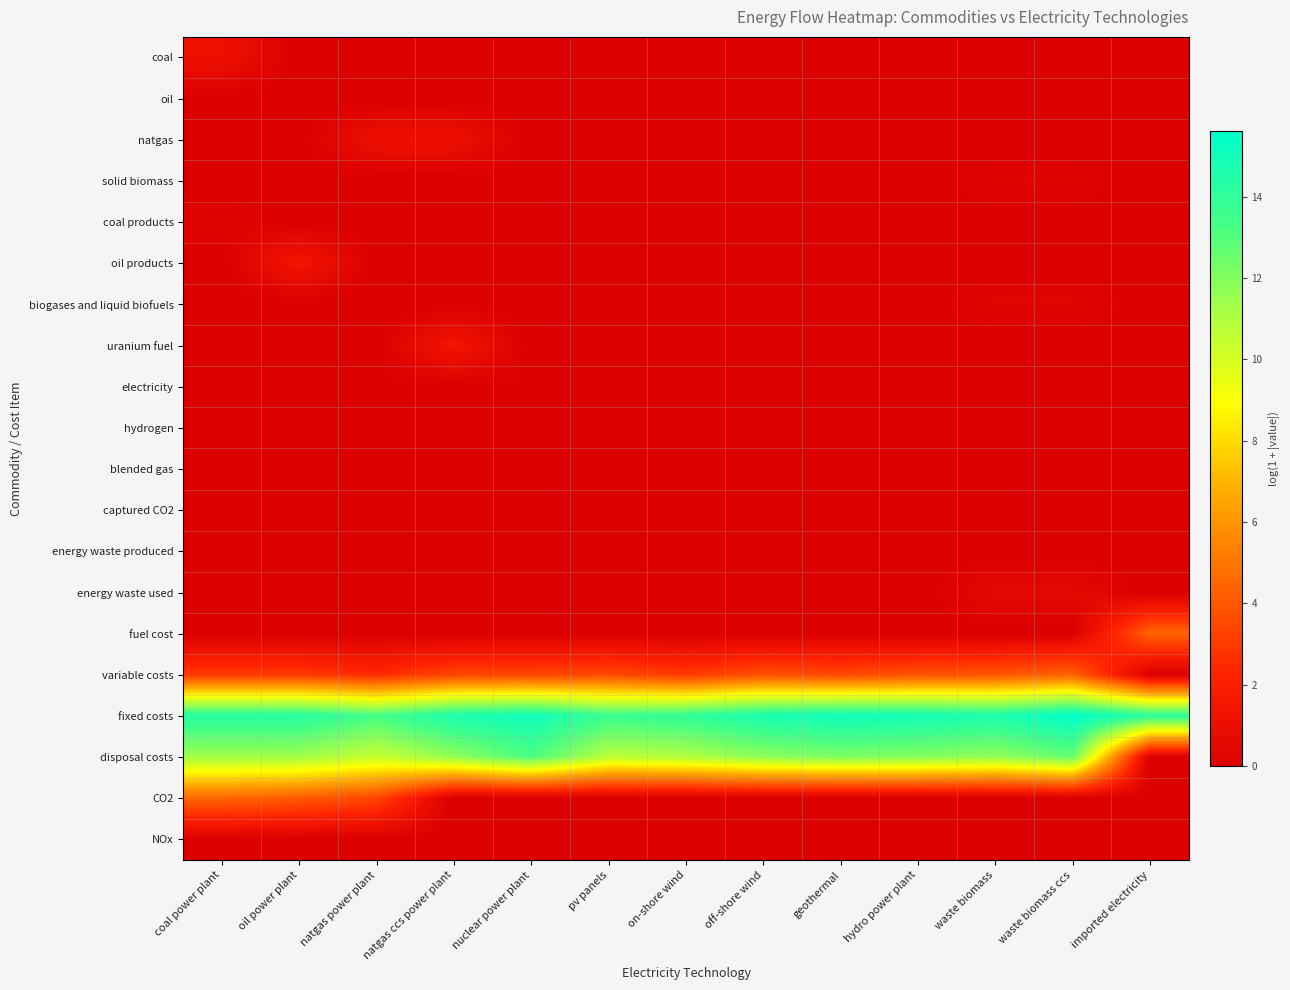

At how many categories does at least one series exceed 15?

3